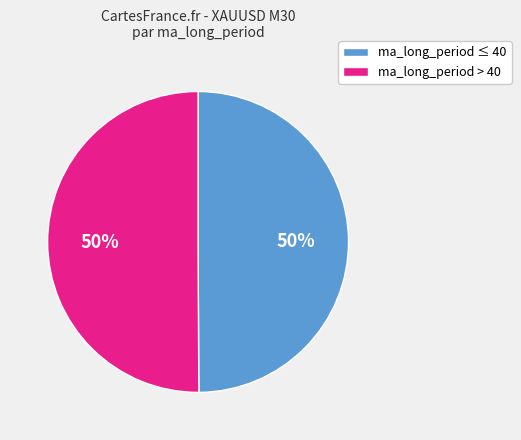

To the nearest percent, what is the combined percentage of ma_long_period ≤ 40 and ma_long_period > 40?

100%